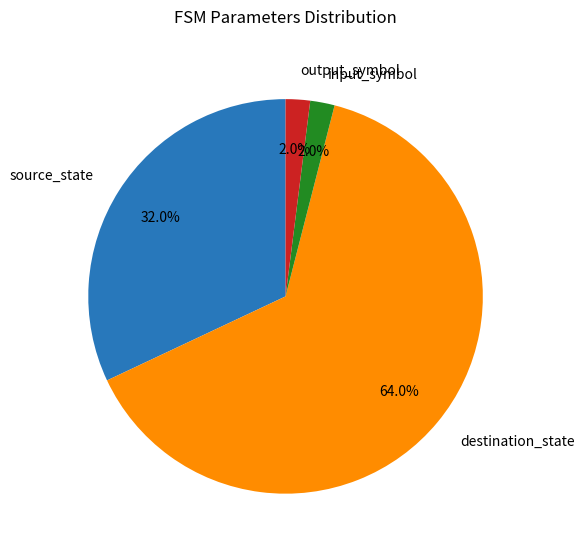

To the nearest percent, what portion does destination_state represent?

64%